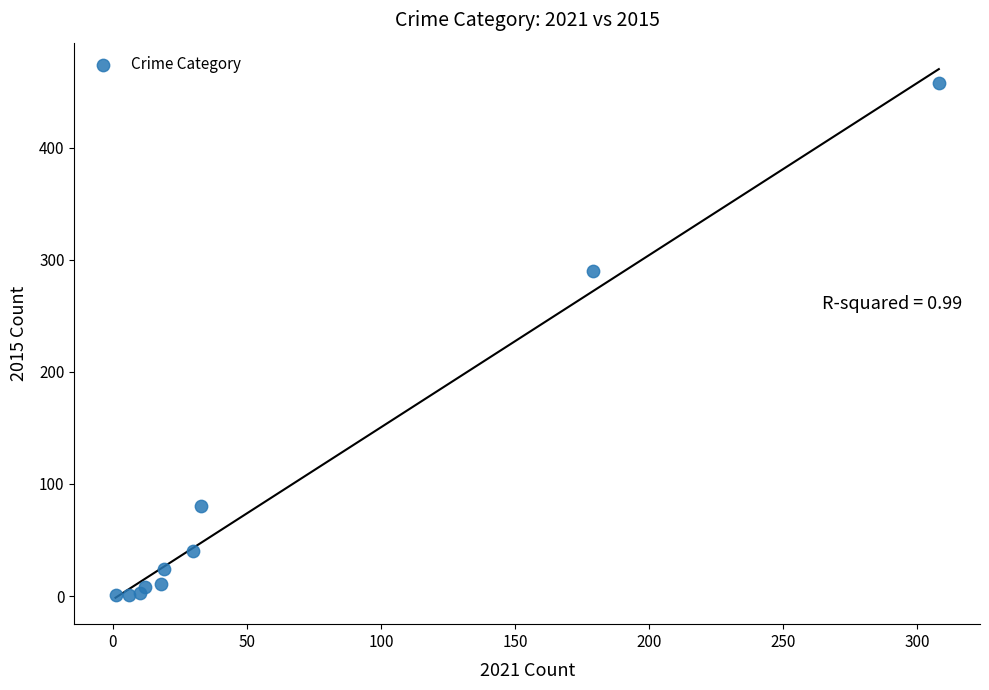

What Y value in the scatter plot is closest to 229?

290